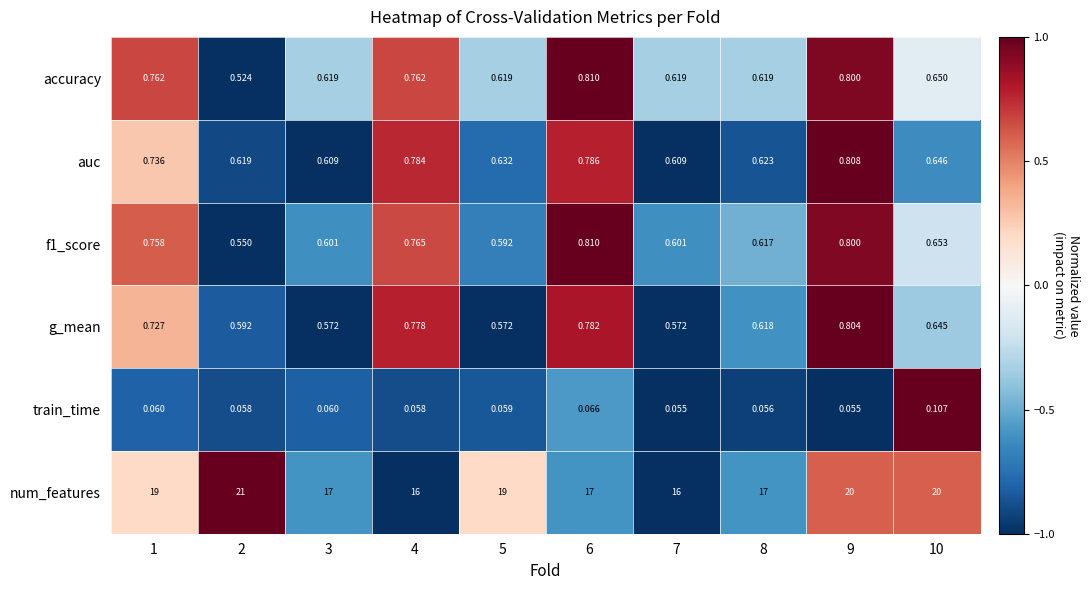

Count the number of categories in the chart.

10